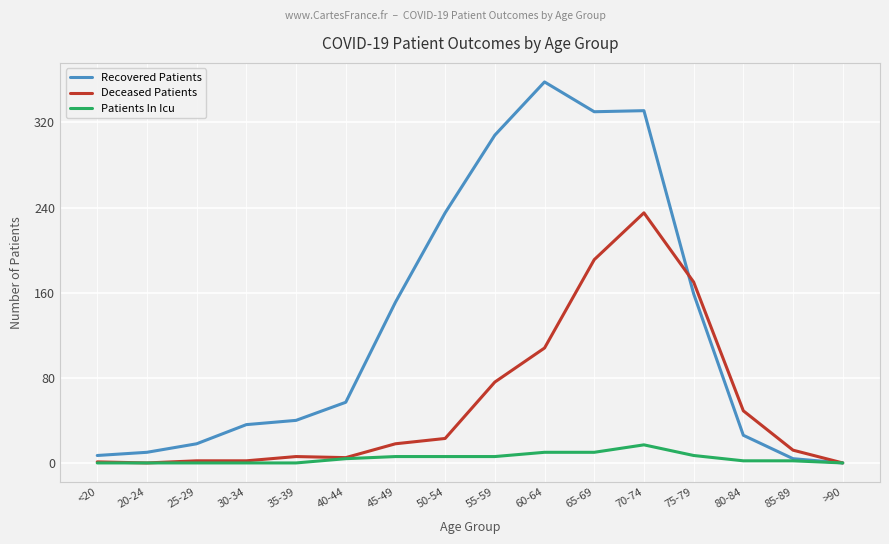

What is the greatest value displayed?

358